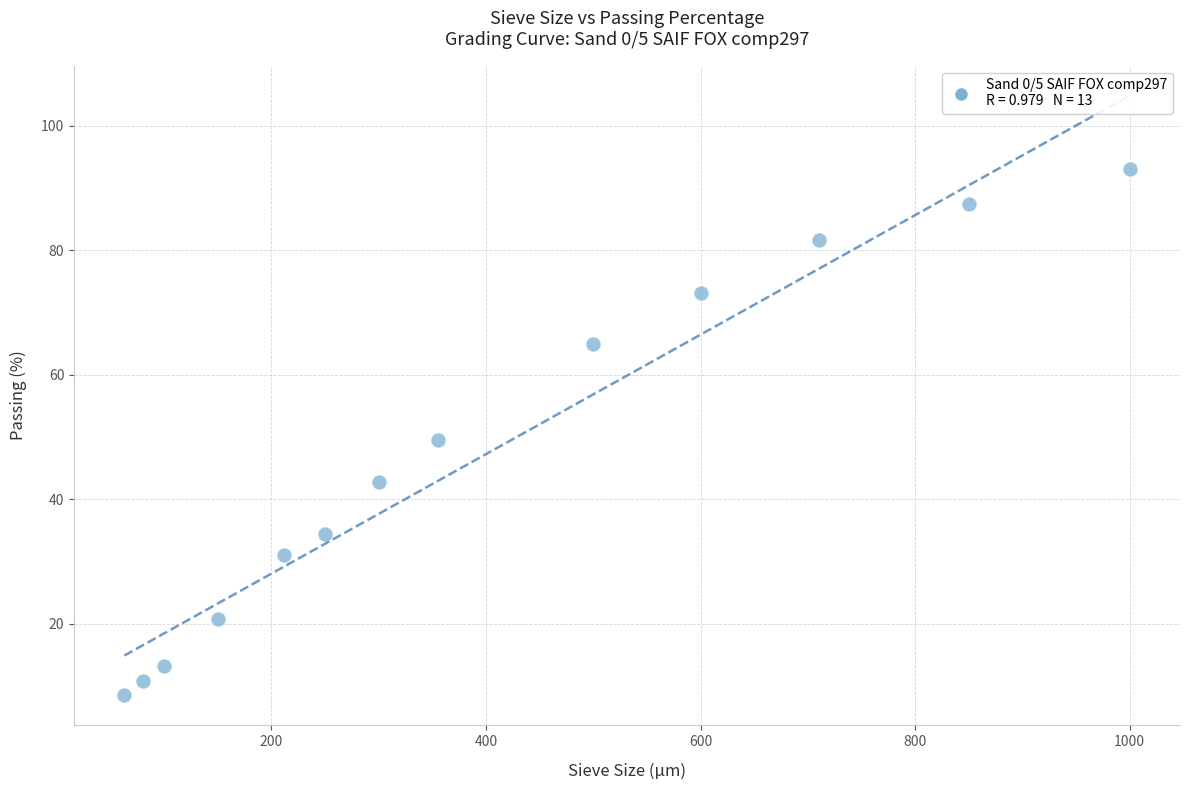

What is the range of X values (max minus min)?

937.0